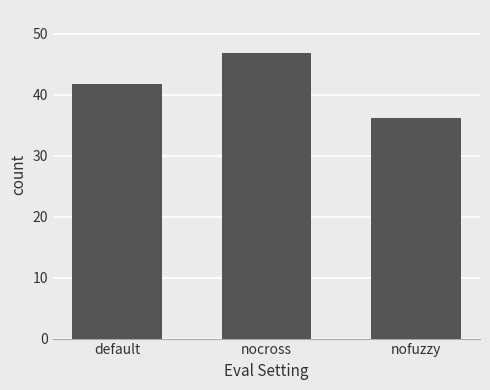

What is the difference between the values at nofuzzy and default?

5.6